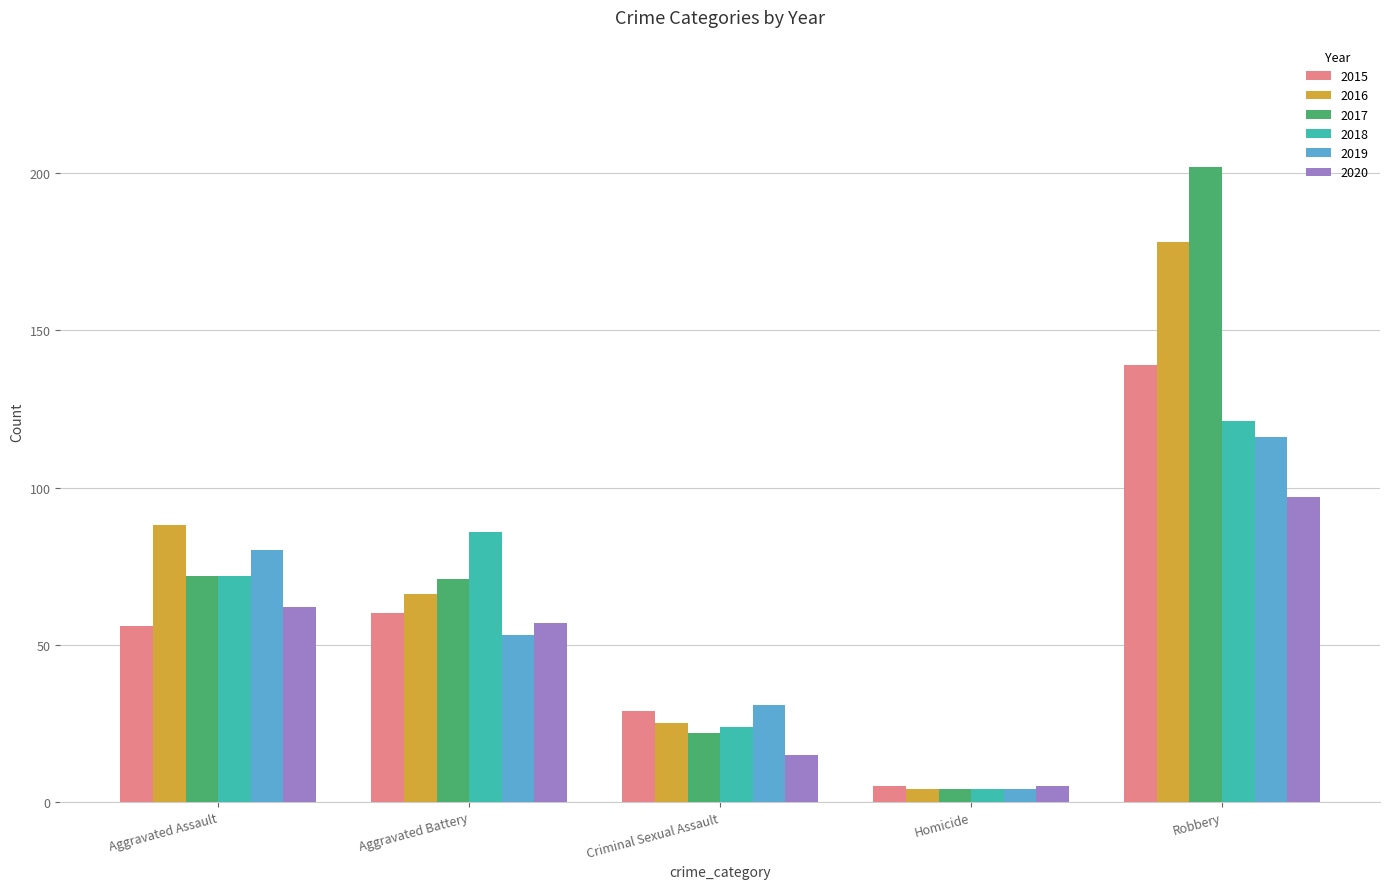

What is the difference between the second highest and second lowest values in the 2020 series?

47